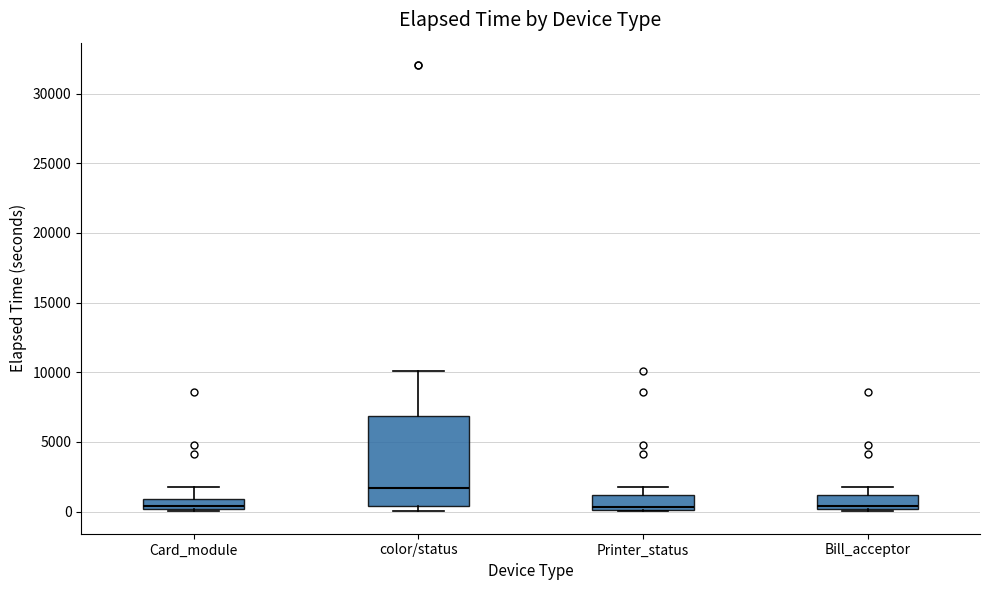

Where is the lower edge of the box for Bill_acceptor on the y-axis? The values are not printed on the chart, so give them approximately, as read against the axis.

0